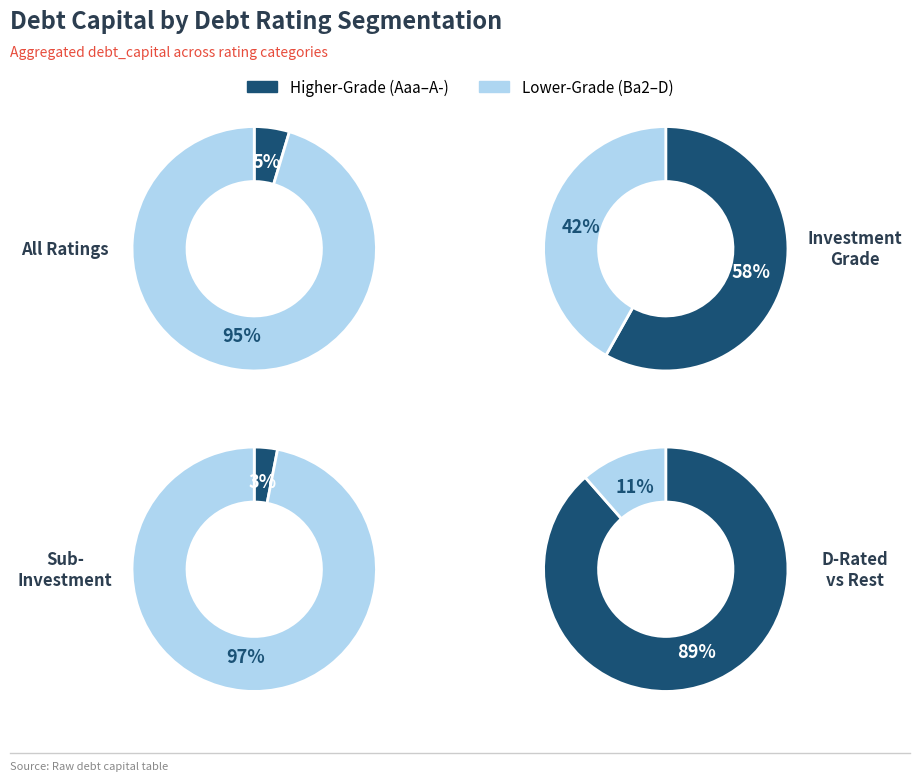

Does any single category account for the majority?

Yes